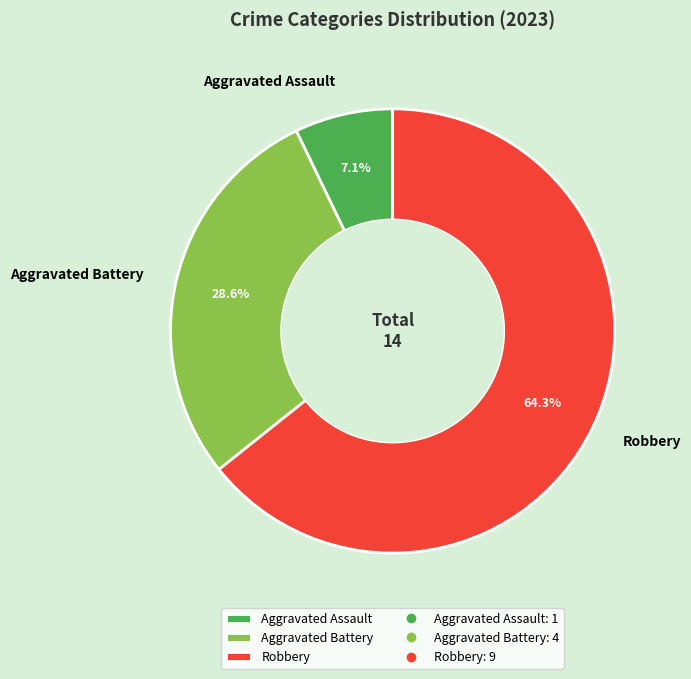

Which category has the smallest portion of the pie?

Aggravated Assault